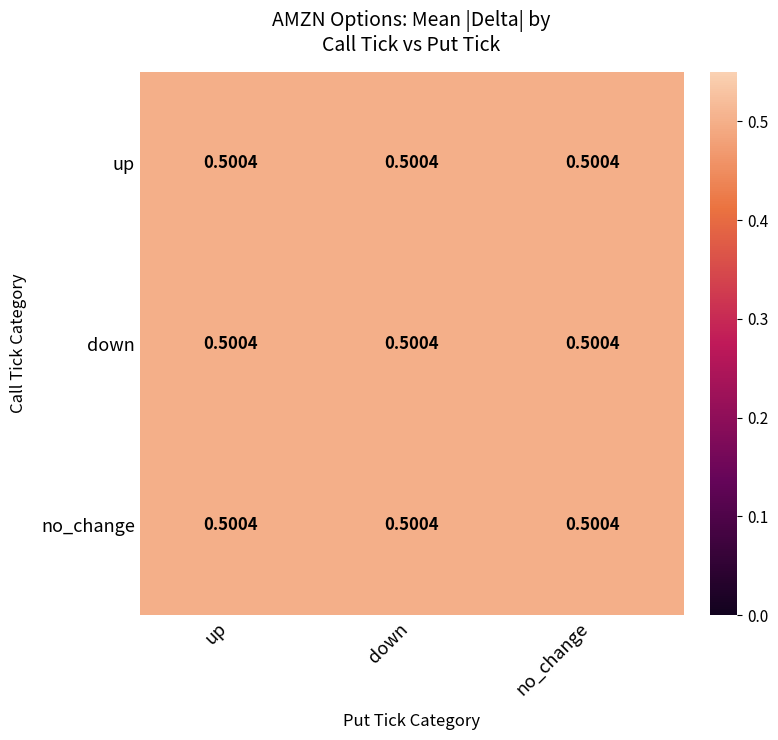

Rank the categories by down value from highest to lowest.

down, up, no_change